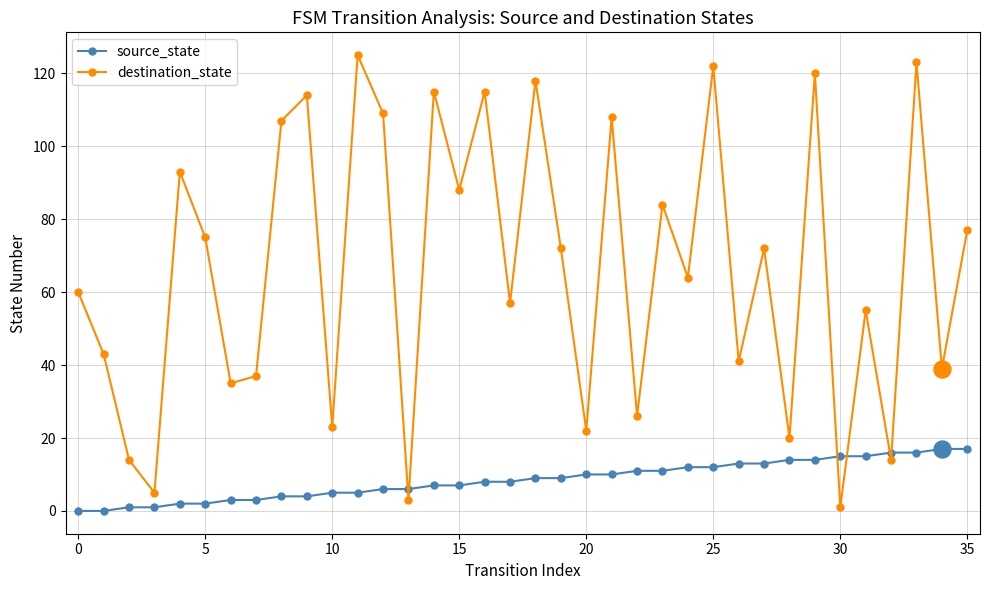

At how many categories does at least one series exceed 3?

36